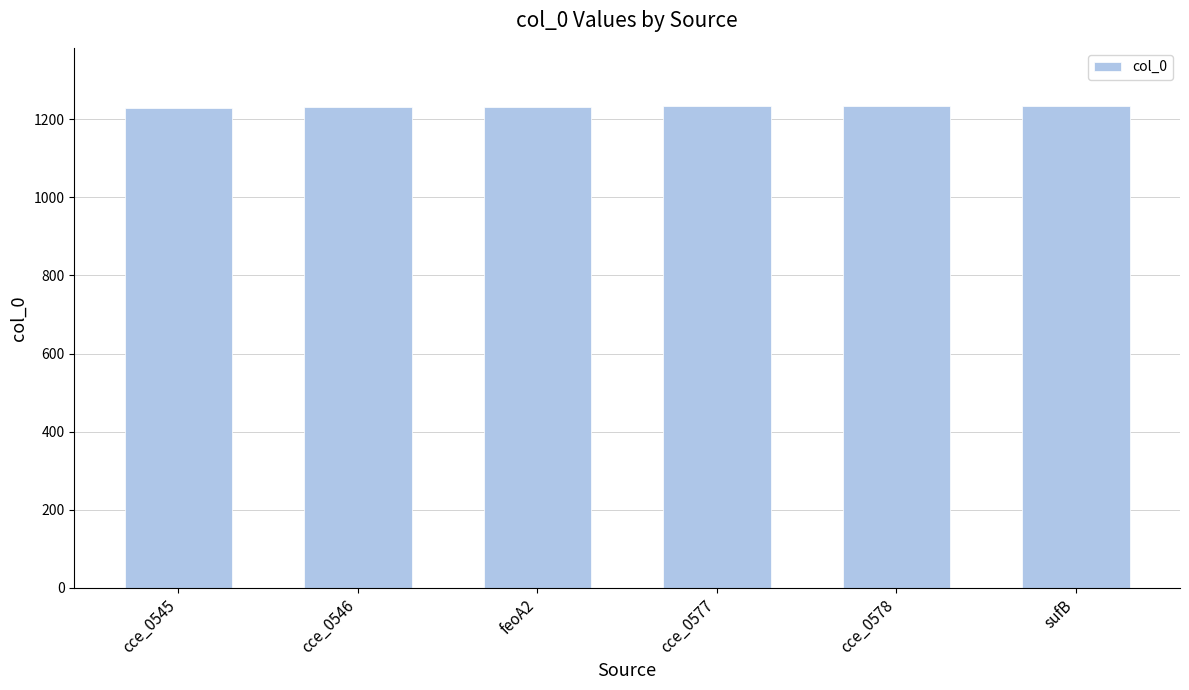

What is the sum of all values?

7395